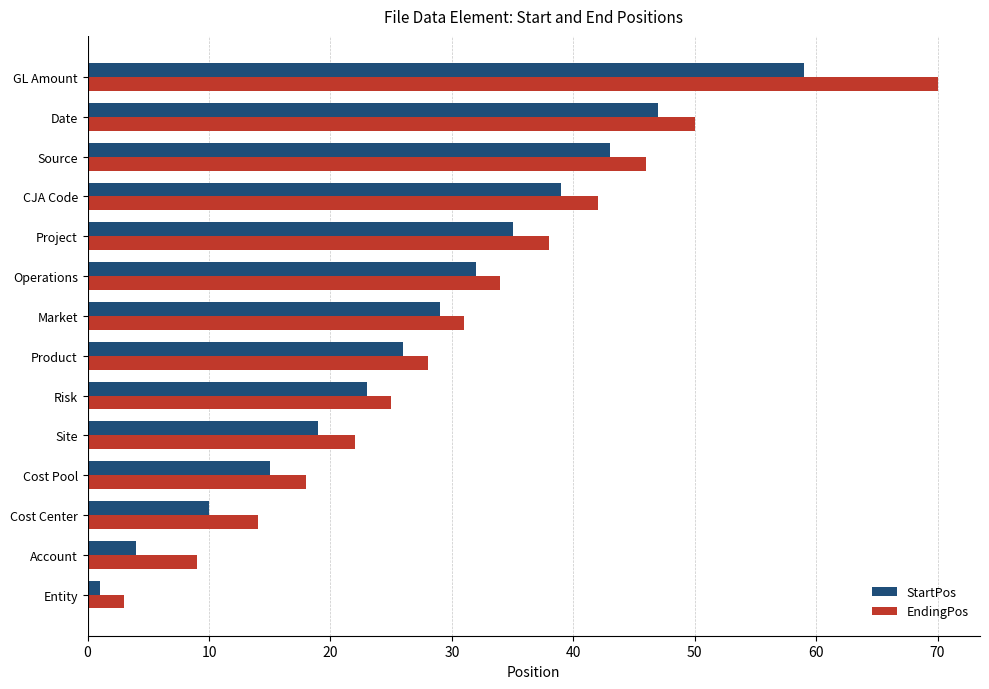

At which category is the sum across all series the highest?

GL Amount